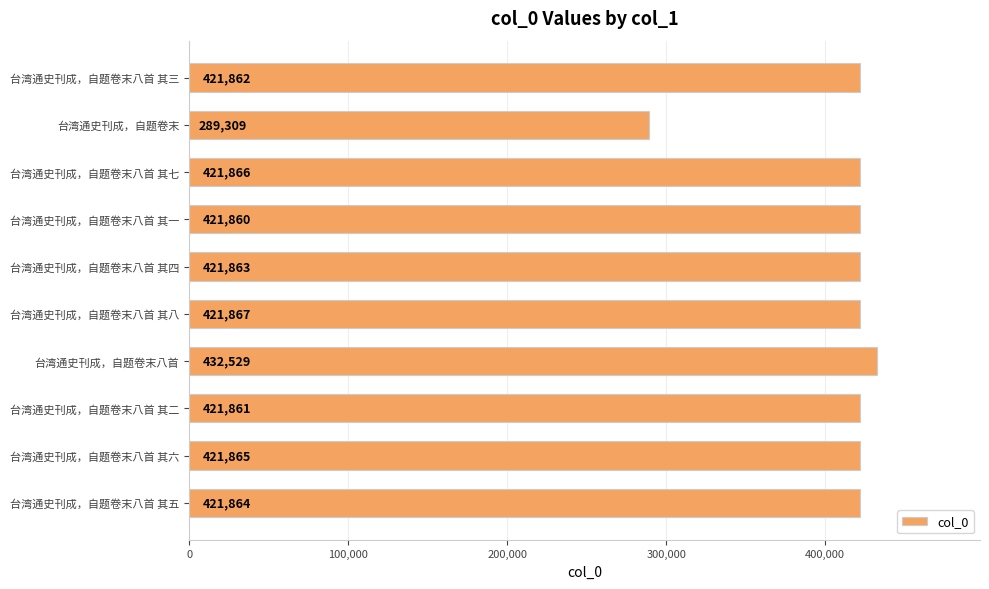

What is the greatest value displayed?

432529